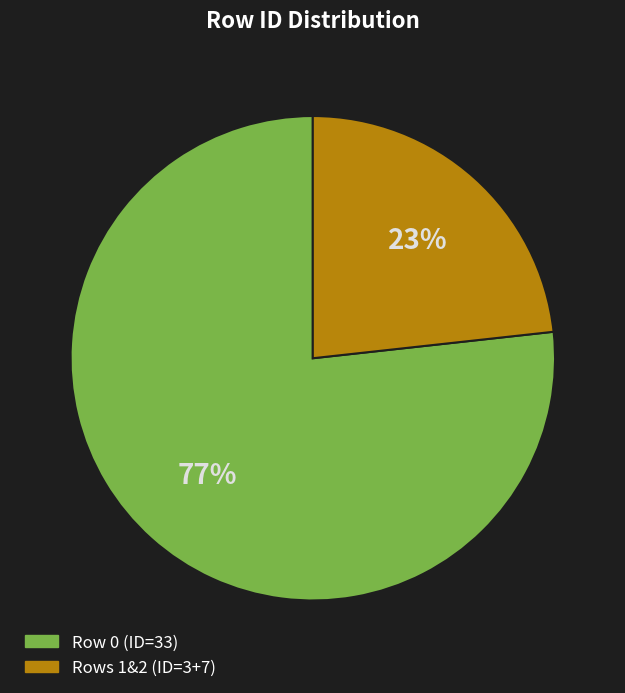

To the nearest percent, what is the average slice percentage?

50%